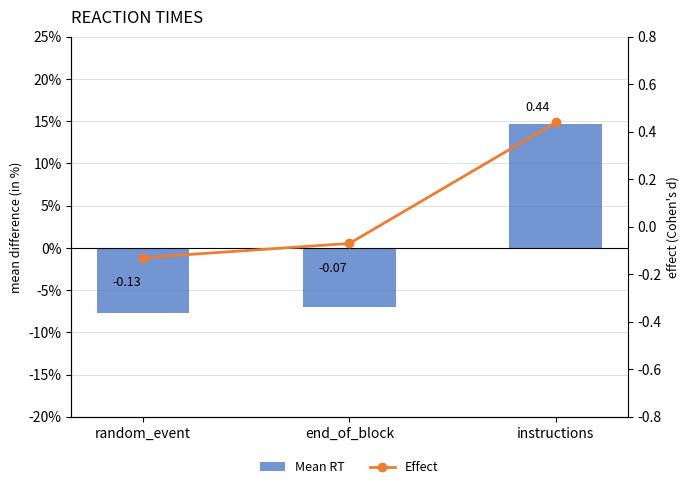

What is the label of the 1st bar from the right?

instructions